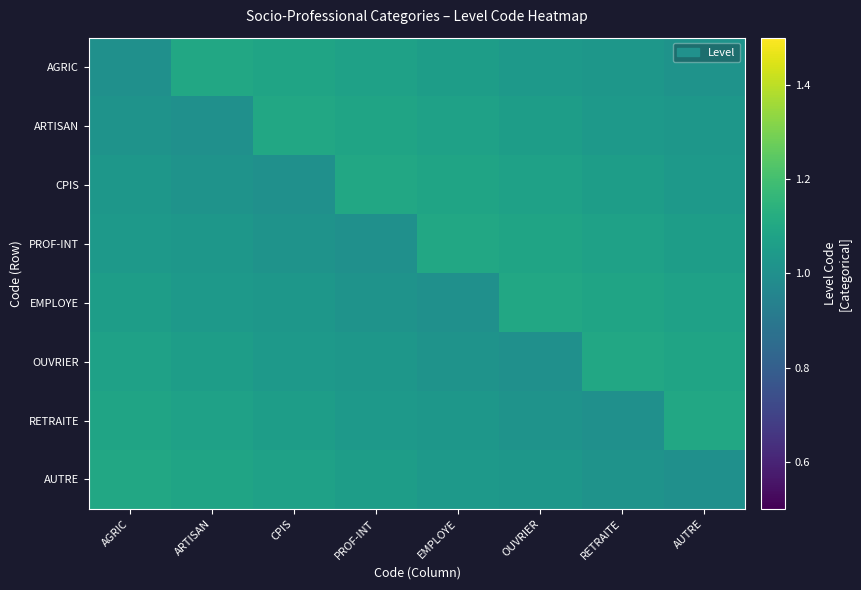

Reading left to right, list all the values displayed in this chart.

AGRIC: AGRIC=1.0	ARTISAN=1.1	CPIS=1.1	PROF-INT=1.1	EMPLOYE=1.1	OUVRIER=1.0	RETRAITE=1.0	AUTRE=1.0
ARTISAN: AGRIC=1.0	ARTISAN=1.0	CPIS=1.1	PROF-INT=1.1	EMPLOYE=1.1	OUVRIER=1.1	RETRAITE=1.0	AUTRE=1.0
CPIS: AGRIC=1.0	ARTISAN=1.0	CPIS=1.0	PROF-INT=1.1	EMPLOYE=1.1	OUVRIER=1.1	RETRAITE=1.1	AUTRE=1.0
PROF-INT: AGRIC=1.0	ARTISAN=1.0	CPIS=1.0	PROF-INT=1.0	EMPLOYE=1.1	OUVRIER=1.1	RETRAITE=1.1	AUTRE=1.1
EMPLOYE: AGRIC=1.1	ARTISAN=1.0	CPIS=1.0	PROF-INT=1.0	EMPLOYE=1.0	OUVRIER=1.1	RETRAITE=1.1	AUTRE=1.1
OUVRIER: AGRIC=1.1	ARTISAN=1.1	CPIS=1.0	PROF-INT=1.0	EMPLOYE=1.0	OUVRIER=1.0	RETRAITE=1.1	AUTRE=1.1
RETRAITE: AGRIC=1.1	ARTISAN=1.1	CPIS=1.1	PROF-INT=1.0	EMPLOYE=1.0	OUVRIER=1.0	RETRAITE=1.0	AUTRE=1.1
AUTRE: AGRIC=1.1	ARTISAN=1.1	CPIS=1.1	PROF-INT=1.1	EMPLOYE=1.0	OUVRIER=1.0	RETRAITE=1.0	AUTRE=1.0